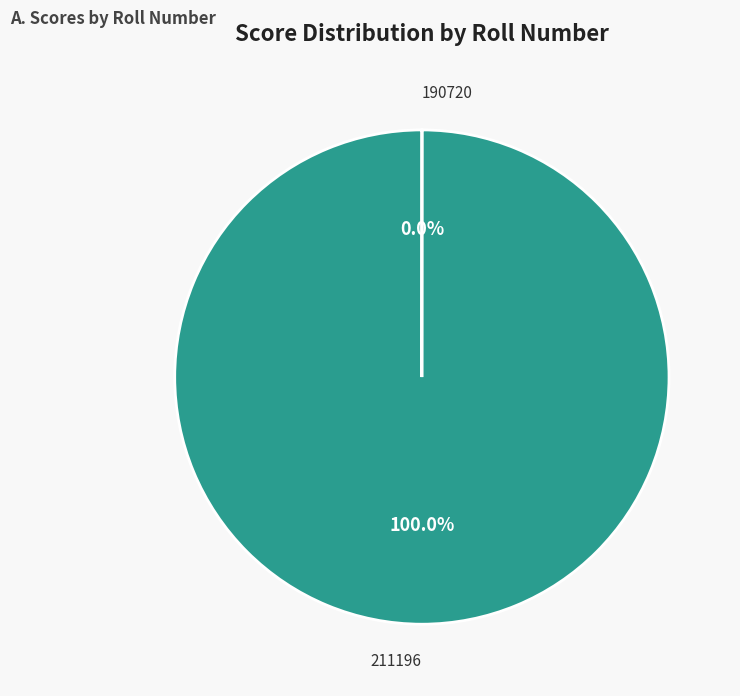

What is the largest slice in the pie chart?

211196